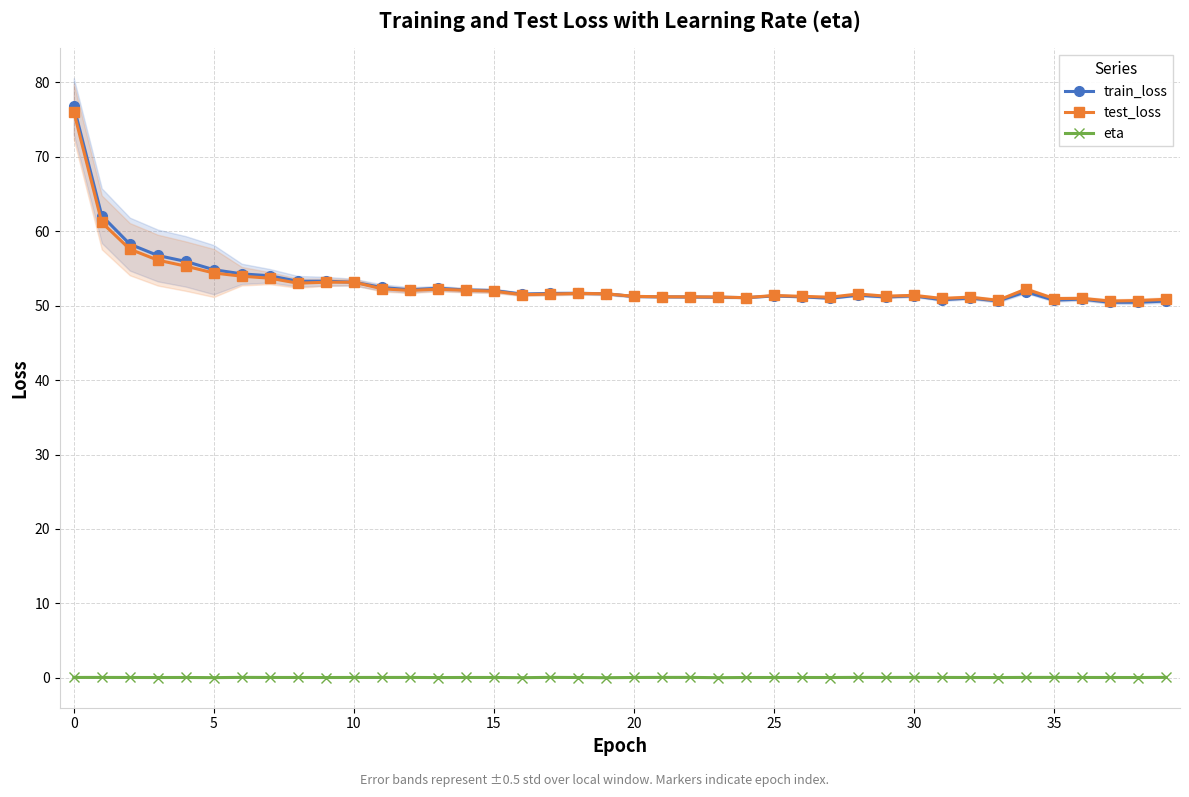

What is the lowest value of the test_loss series?

50.6